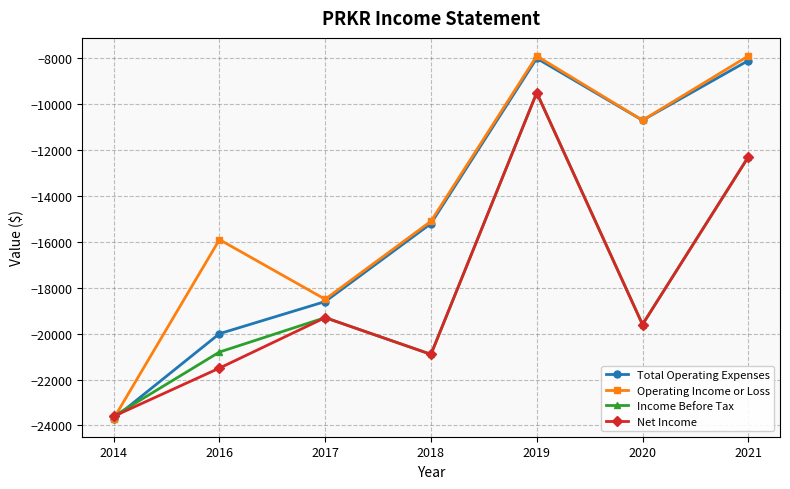

What is the average value of the Operating Income or Loss series?

-14243